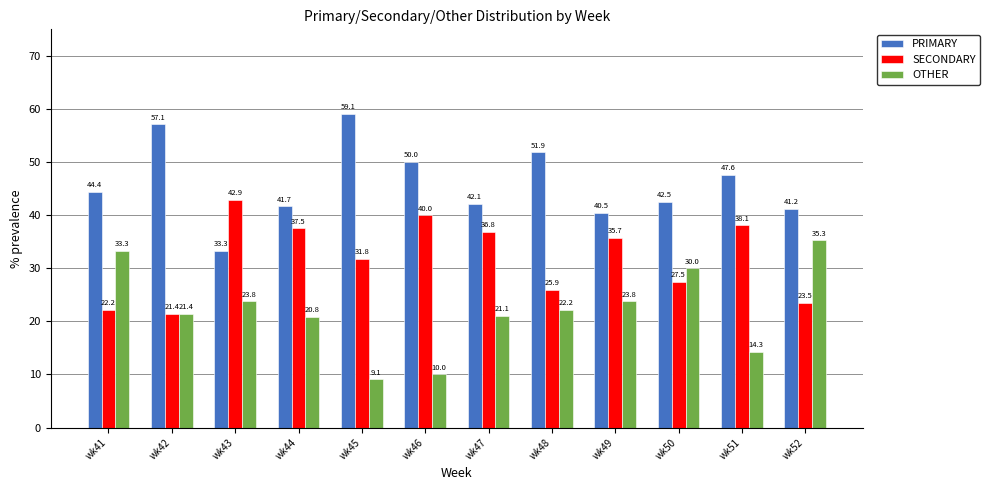

Which category has the lowest value in the SECONDARY series?

wk42